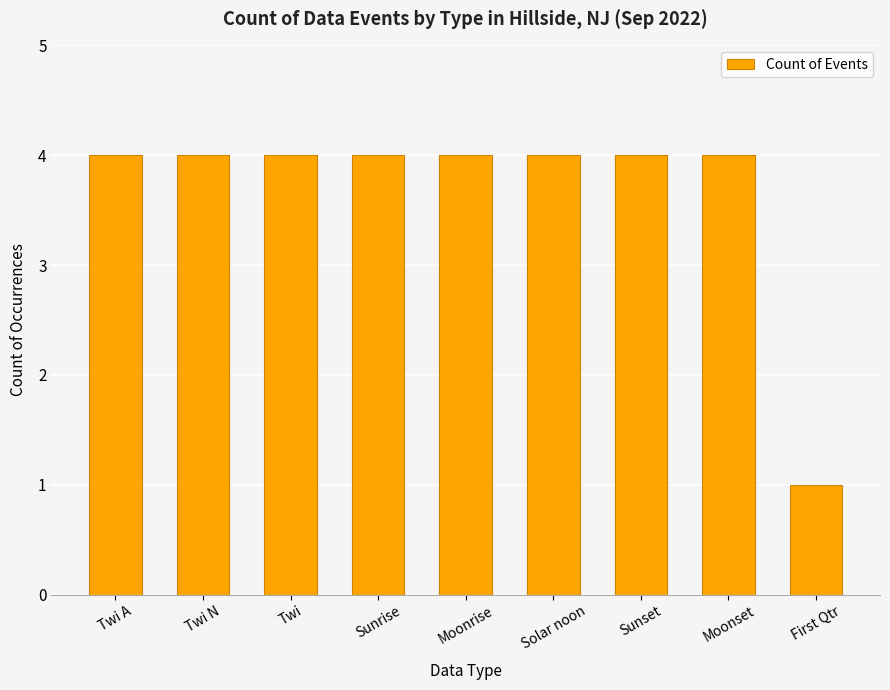

What is the approximate value at Twi N?

4